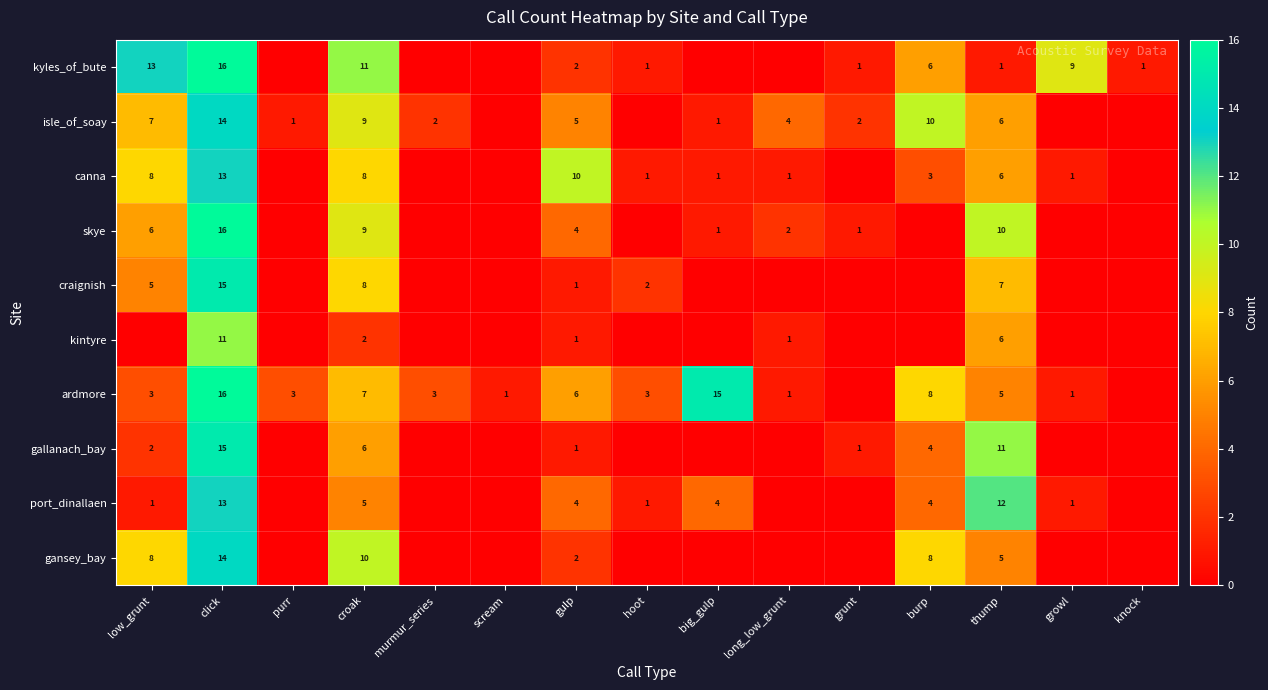

True or false: ardmore has a value of 3 at purr.

True